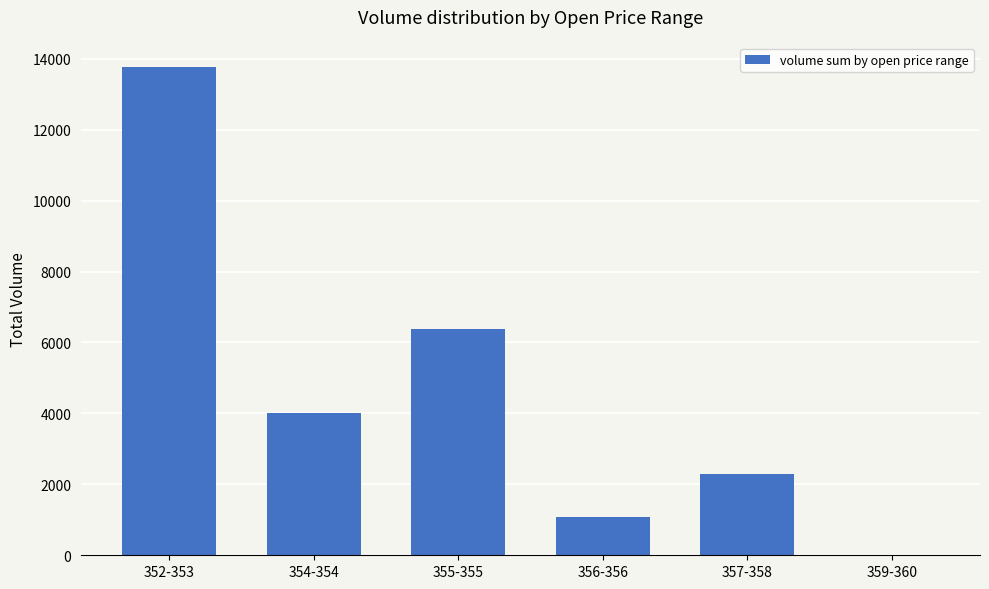

Between 352-353 and 357-358, which is larger?

352-353